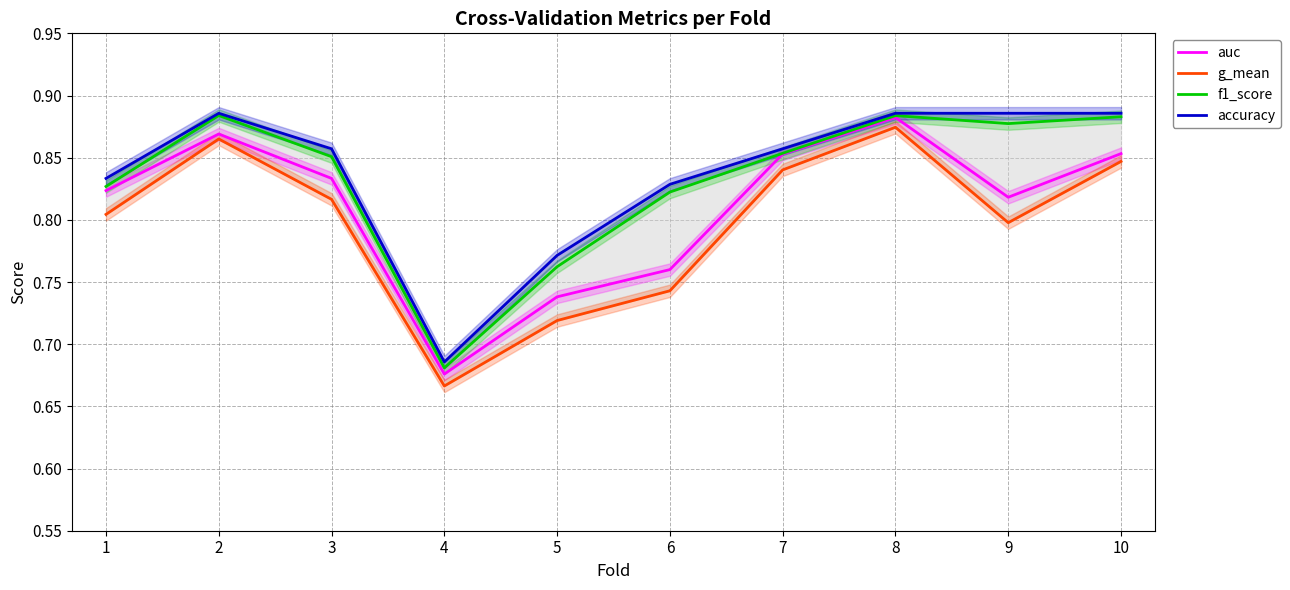

What is the difference between the maximum and second lowest values in the g_mean series?

0.2